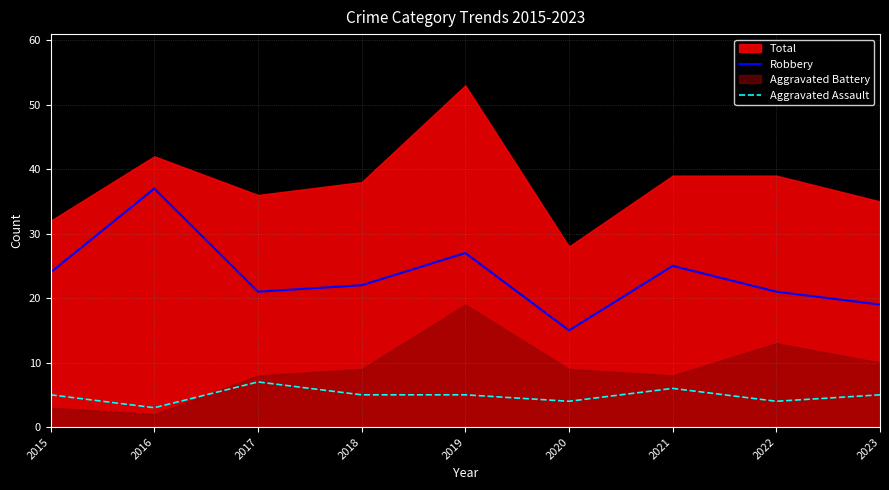

What is the difference between the second highest and second lowest values in the Aggravated Assault series?

2